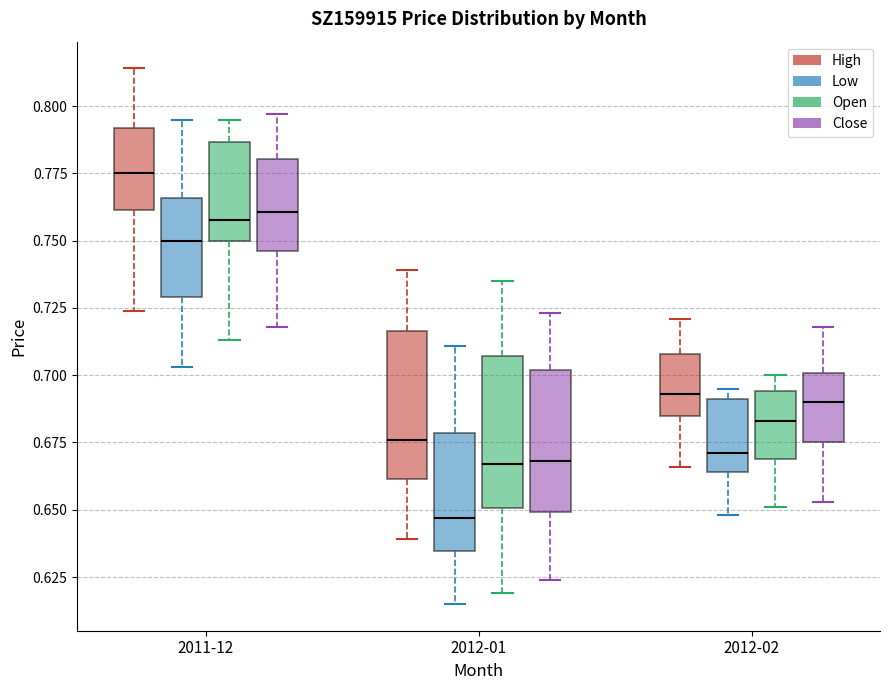

Reading left to right, read every box against the y-axis: the position of its median line, the range the box covers, and the ends of its whiskers. The values are not printed on the chart, so give them approximately, as read against the axis.

2011-12 (High): median 0.775, box 0.760 to 0.790, whiskers 0.725 to 0.815
2011-12 (Low): median 0.750, box 0.730 to 0.765, whiskers 0.705 to 0.795
2011-12 (Open): median 0.760, box 0.750 to 0.785, whiskers 0.715 to 0.795
2011-12 (Close): median 0.760, box 0.745 to 0.780, whiskers 0.720 to 0.795
2012-01 (High): median 0.675, box 0.660 to 0.715, whiskers 0.640 to 0.740
2012-01 (Low): median 0.645, box 0.635 to 0.680, whiskers 0.615 to 0.710
2012-01 (Open): median 0.665, box 0.650 to 0.705, whiskers 0.620 to 0.735
2012-01 (Close): median 0.670, box 0.650 to 0.700, whiskers 0.625 to 0.725
2012-02 (High): median 0.695, box 0.685 to 0.710, whiskers 0.665 to 0.720
2012-02 (Low): median 0.670, box 0.665 to 0.690, whiskers 0.650 to 0.695
2012-02 (Open): median 0.685, box 0.670 to 0.695, whiskers 0.650 to 0.700
2012-02 (Close): median 0.690, box 0.675 to 0.700, whiskers 0.655 to 0.720